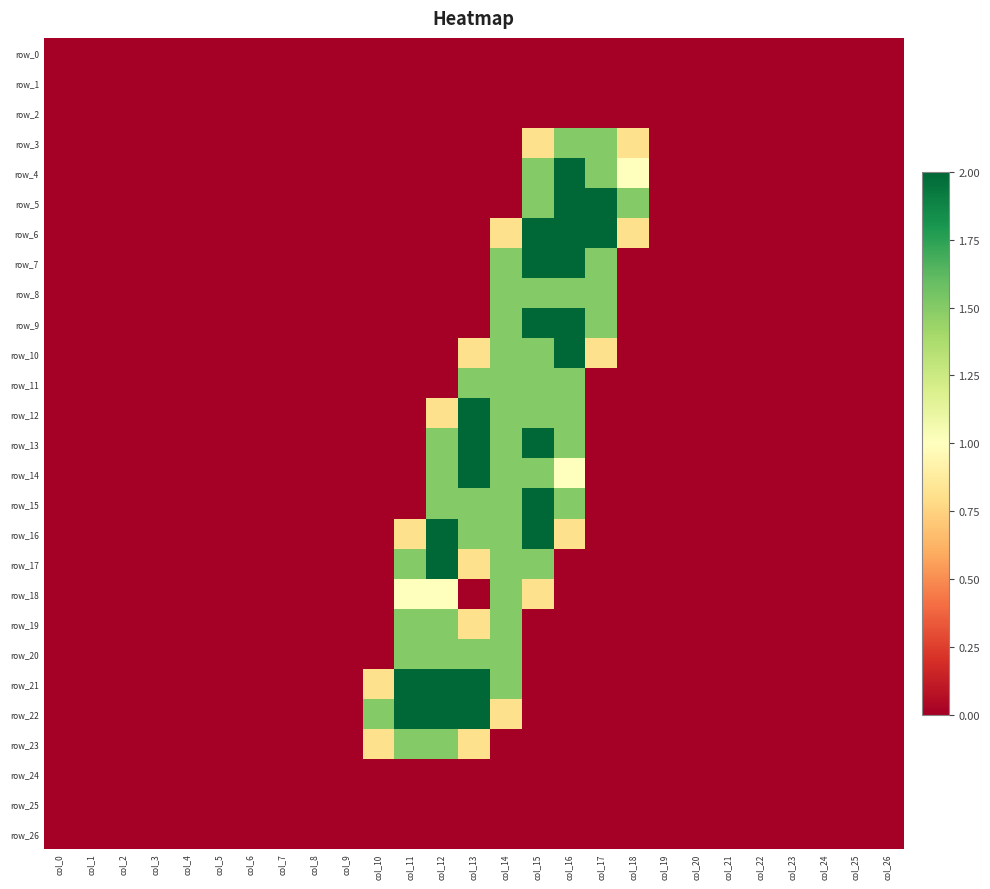

Reading left to right, what are all the values shown in this chart?

row_0: 0.0	0.0	0.0	0.0	0.0	0.0	0.0	0.0	0.0	0.0	0.0	0.0	0.0	0.0	0.0	0.0	0.0	0.0	0.0	0.0	0.0	0.0	0.0	0.0	0.0	0.0	0.0
row_1: 0.0	0.0	0.0	0.0	0.0	0.0	0.0	0.0	0.0	0.0	0.0	0.0	0.0	0.0	0.0	0.0	0.0	0.0	0.0	0.0	0.0	0.0	0.0	0.0	0.0	0.0	0.0
row_2: 0.0	0.0	0.0	0.0	0.0	0.0	0.0	0.0	0.0	0.0	0.0	0.0	0.0	0.0	0.0	0.0	0.0	0.0	0.0	0.0	0.0	0.0	0.0	0.0	0.0	0.0	0.0
row_3: 0.0	0.0	0.0	0.0	0.0	0.0	0.0	0.0	0.0	0.0	0.0	0.0	0.0	0.0	0.0	0.8	1.5	1.5	0.8	0.0	0.0	0.0	0.0	0.0	0.0	0.0	0.0
row_4: 0.0	0.0	0.0	0.0	0.0	0.0	0.0	0.0	0.0	0.0	0.0	0.0	0.0	0.0	0.0	1.5	2.0	1.5	1.0	0.0	0.0	0.0	0.0	0.0	0.0	0.0	0.0
row_5: 0.0	0.0	0.0	0.0	0.0	0.0	0.0	0.0	0.0	0.0	0.0	0.0	0.0	0.0	0.0	1.5	2.0	2.0	1.5	0.0	0.0	0.0	0.0	0.0	0.0	0.0	0.0
row_6: 0.0	0.0	0.0	0.0	0.0	0.0	0.0	0.0	0.0	0.0	0.0	0.0	0.0	0.0	0.8	2.0	2.0	2.0	0.8	0.0	0.0	0.0	0.0	0.0	0.0	0.0	0.0
row_7: 0.0	0.0	0.0	0.0	0.0	0.0	0.0	0.0	0.0	0.0	0.0	0.0	0.0	0.0	1.5	2.0	2.0	1.5	0.0	0.0	0.0	0.0	0.0	0.0	0.0	0.0	0.0
row_8: 0.0	0.0	0.0	0.0	0.0	0.0	0.0	0.0	0.0	0.0	0.0	0.0	0.0	0.0	1.5	1.5	1.5	1.5	0.0	0.0	0.0	0.0	0.0	0.0	0.0	0.0	0.0
row_9: 0.0	0.0	0.0	0.0	0.0	0.0	0.0	0.0	0.0	0.0	0.0	0.0	0.0	0.0	1.5	2.0	2.0	1.5	0.0	0.0	0.0	0.0	0.0	0.0	0.0	0.0	0.0
row_10: 0.0	0.0	0.0	0.0	0.0	0.0	0.0	0.0	0.0	0.0	0.0	0.0	0.0	0.8	1.5	1.5	2.0	0.8	0.0	0.0	0.0	0.0	0.0	0.0	0.0	0.0	0.0
row_11: 0.0	0.0	0.0	0.0	0.0	0.0	0.0	0.0	0.0	0.0	0.0	0.0	0.0	1.5	1.5	1.5	1.5	0.0	0.0	0.0	0.0	0.0	0.0	0.0	0.0	0.0	0.0
row_12: 0.0	0.0	0.0	0.0	0.0	0.0	0.0	0.0	0.0	0.0	0.0	0.0	0.8	2.0	1.5	1.5	1.5	0.0	0.0	0.0	0.0	0.0	0.0	0.0	0.0	0.0	0.0
row_13: 0.0	0.0	0.0	0.0	0.0	0.0	0.0	0.0	0.0	0.0	0.0	0.0	1.5	2.0	1.5	2.0	1.5	0.0	0.0	0.0	0.0	0.0	0.0	0.0	0.0	0.0	0.0
row_14: 0.0	0.0	0.0	0.0	0.0	0.0	0.0	0.0	0.0	0.0	0.0	0.0	1.5	2.0	1.5	1.5	1.0	0.0	0.0	0.0	0.0	0.0	0.0	0.0	0.0	0.0	0.0
row_15: 0.0	0.0	0.0	0.0	0.0	0.0	0.0	0.0	0.0	0.0	0.0	0.0	1.5	1.5	1.5	2.0	1.5	0.0	0.0	0.0	0.0	0.0	0.0	0.0	0.0	0.0	0.0
row_16: 0.0	0.0	0.0	0.0	0.0	0.0	0.0	0.0	0.0	0.0	0.0	0.8	2.0	1.5	1.5	2.0	0.8	0.0	0.0	0.0	0.0	0.0	0.0	0.0	0.0	0.0	0.0
row_17: 0.0	0.0	0.0	0.0	0.0	0.0	0.0	0.0	0.0	0.0	0.0	1.5	2.0	0.8	1.5	1.5	0.0	0.0	0.0	0.0	0.0	0.0	0.0	0.0	0.0	0.0	0.0
row_18: 0.0	0.0	0.0	0.0	0.0	0.0	0.0	0.0	0.0	0.0	0.0	1.0	1.0	0.0	1.5	0.8	0.0	0.0	0.0	0.0	0.0	0.0	0.0	0.0	0.0	0.0	0.0
row_19: 0.0	0.0	0.0	0.0	0.0	0.0	0.0	0.0	0.0	0.0	0.0	1.5	1.5	0.8	1.5	0.0	0.0	0.0	0.0	0.0	0.0	0.0	0.0	0.0	0.0	0.0	0.0
row_20: 0.0	0.0	0.0	0.0	0.0	0.0	0.0	0.0	0.0	0.0	0.0	1.5	1.5	1.5	1.5	0.0	0.0	0.0	0.0	0.0	0.0	0.0	0.0	0.0	0.0	0.0	0.0
row_21: 0.0	0.0	0.0	0.0	0.0	0.0	0.0	0.0	0.0	0.0	0.8	2.0	2.0	2.0	1.5	0.0	0.0	0.0	0.0	0.0	0.0	0.0	0.0	0.0	0.0	0.0	0.0
row_22: 0.0	0.0	0.0	0.0	0.0	0.0	0.0	0.0	0.0	0.0	1.5	2.0	2.0	2.0	0.8	0.0	0.0	0.0	0.0	0.0	0.0	0.0	0.0	0.0	0.0	0.0	0.0
row_23: 0.0	0.0	0.0	0.0	0.0	0.0	0.0	0.0	0.0	0.0	0.8	1.5	1.5	0.8	0.0	0.0	0.0	0.0	0.0	0.0	0.0	0.0	0.0	0.0	0.0	0.0	0.0
row_24: 0.0	0.0	0.0	0.0	0.0	0.0	0.0	0.0	0.0	0.0	0.0	0.0	0.0	0.0	0.0	0.0	0.0	0.0	0.0	0.0	0.0	0.0	0.0	0.0	0.0	0.0	0.0
row_25: 0.0	0.0	0.0	0.0	0.0	0.0	0.0	0.0	0.0	0.0	0.0	0.0	0.0	0.0	0.0	0.0	0.0	0.0	0.0	0.0	0.0	0.0	0.0	0.0	0.0	0.0	0.0
row_26: 0.0	0.0	0.0	0.0	0.0	0.0	0.0	0.0	0.0	0.0	0.0	0.0	0.0	0.0	0.0	0.0	0.0	0.0	0.0	0.0	0.0	0.0	0.0	0.0	0.0	0.0	0.0